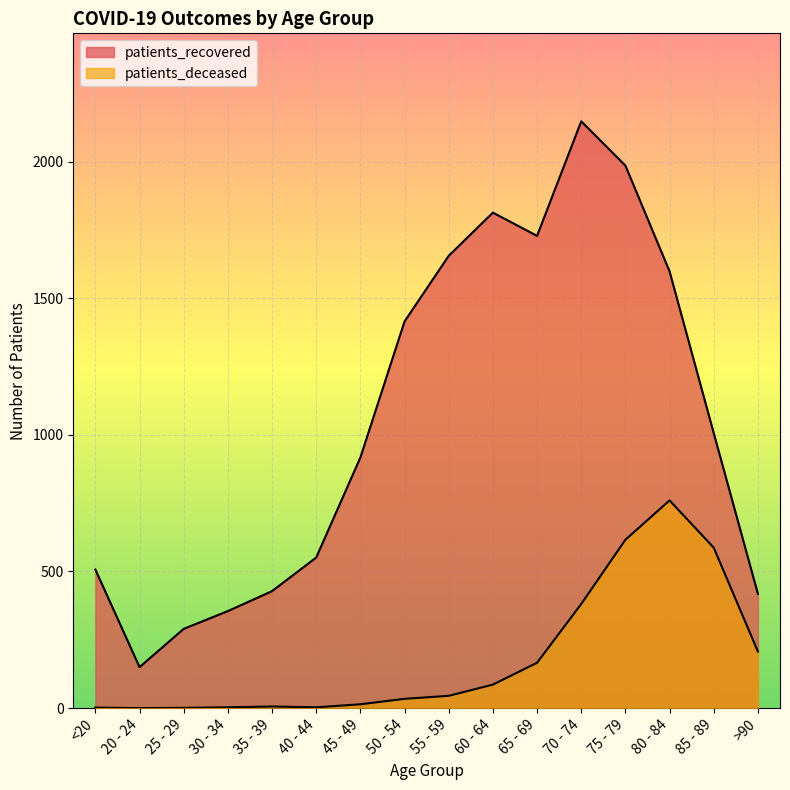

True or false: patients_deceased has more than 1 interior local peaks.

True